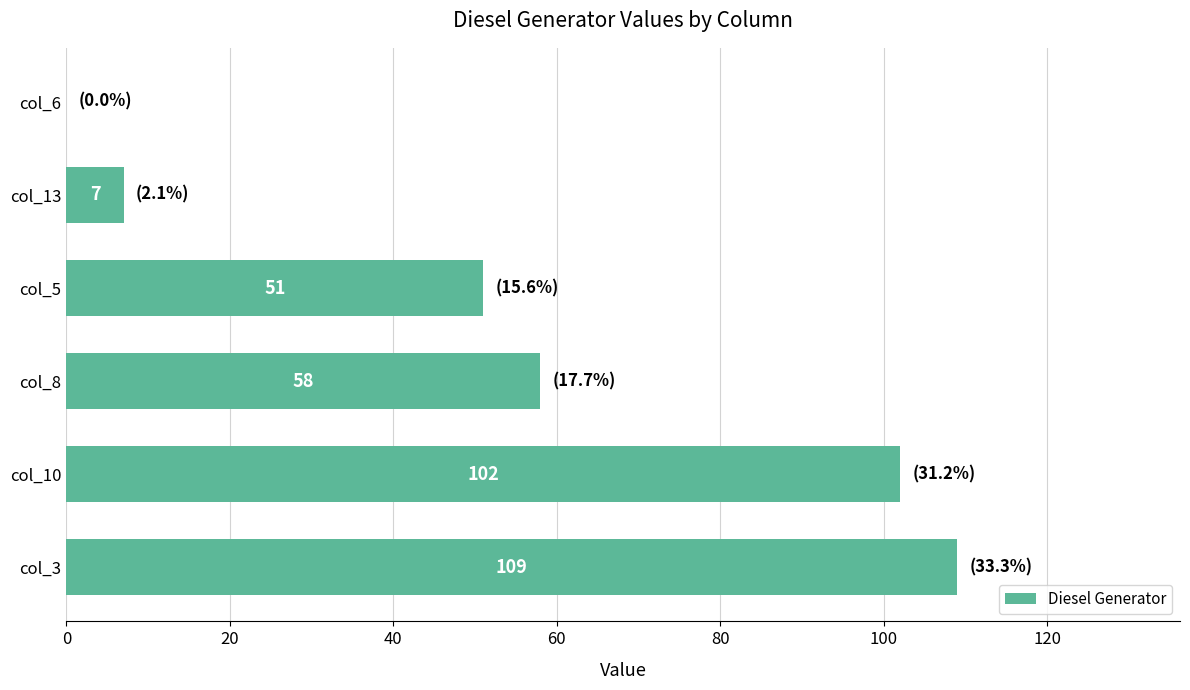

Reading bottom to top, transcribe all the data shown in this chart.

col_3=109	col_10=102	col_8=58	col_5=51	col_13=7	col_6=0